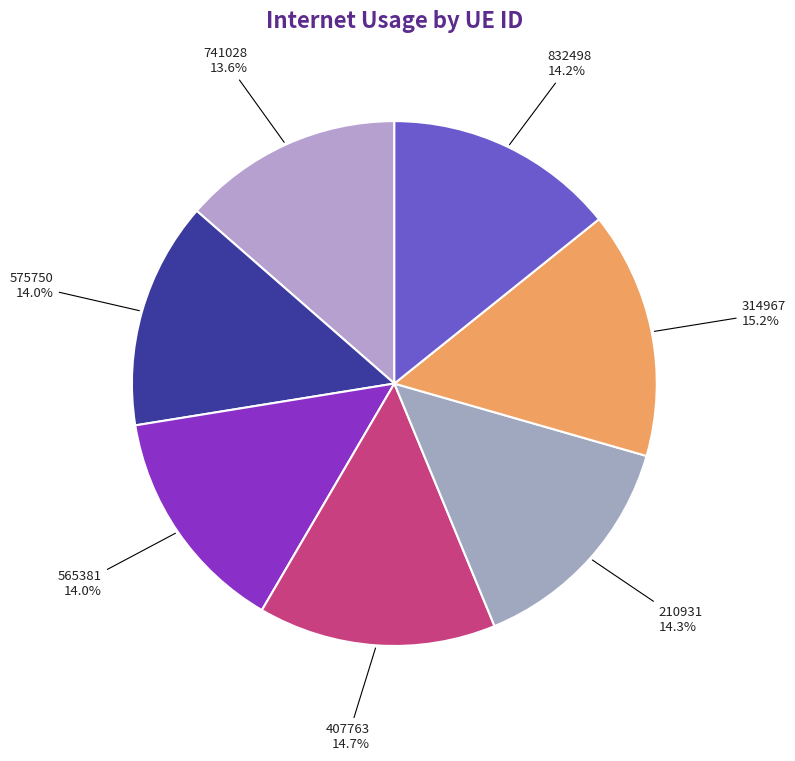

To the nearest percent, what is the average slice percentage?

14%